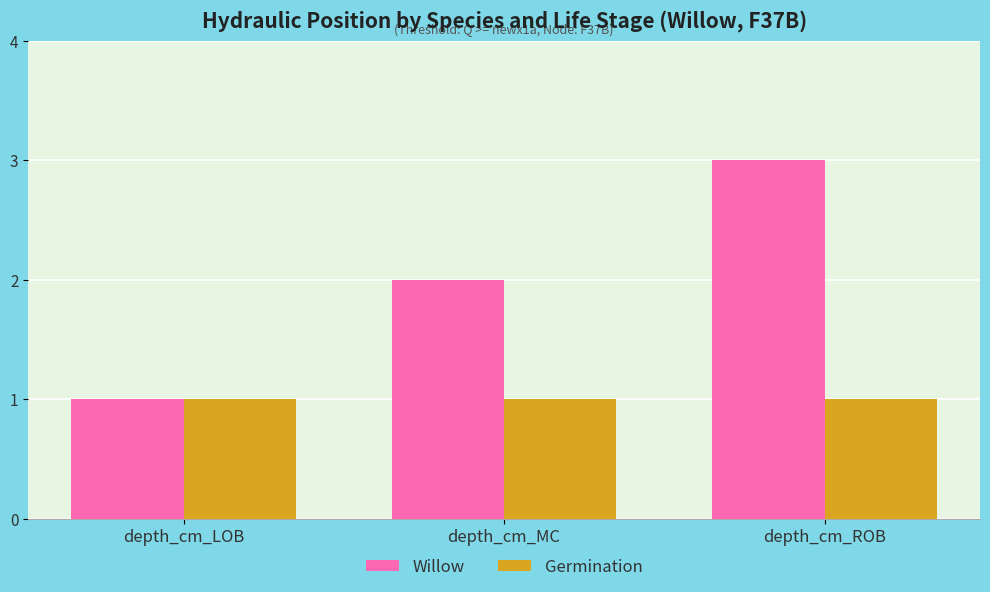

Which series has the largest total across all categories?

Willow